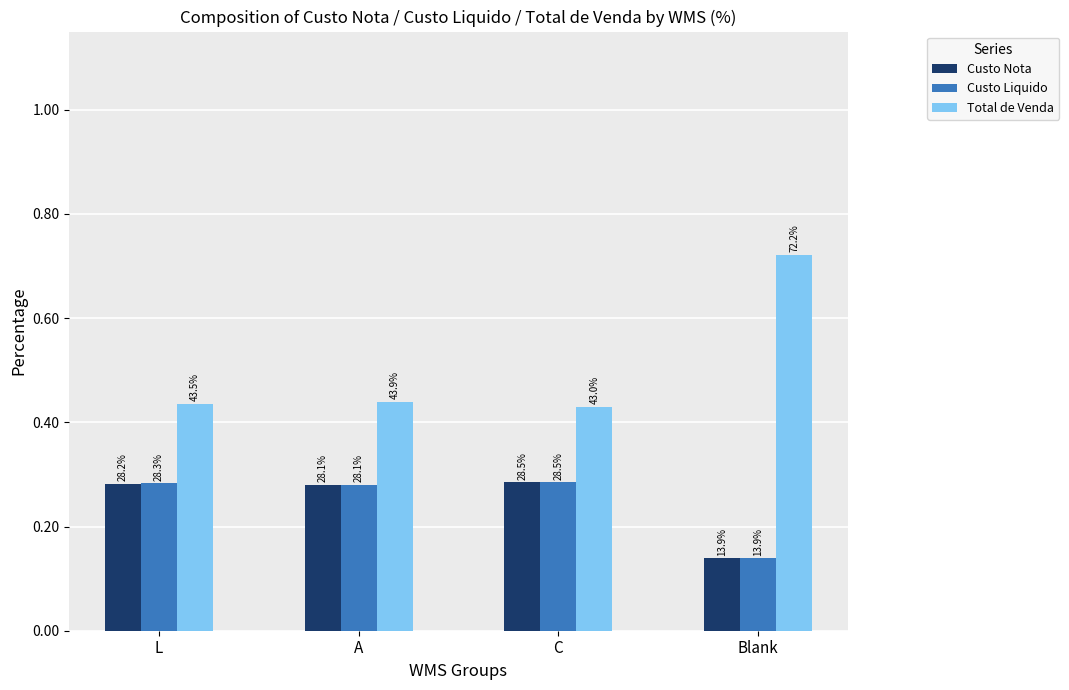

What is the greatest value displayed?

0.7